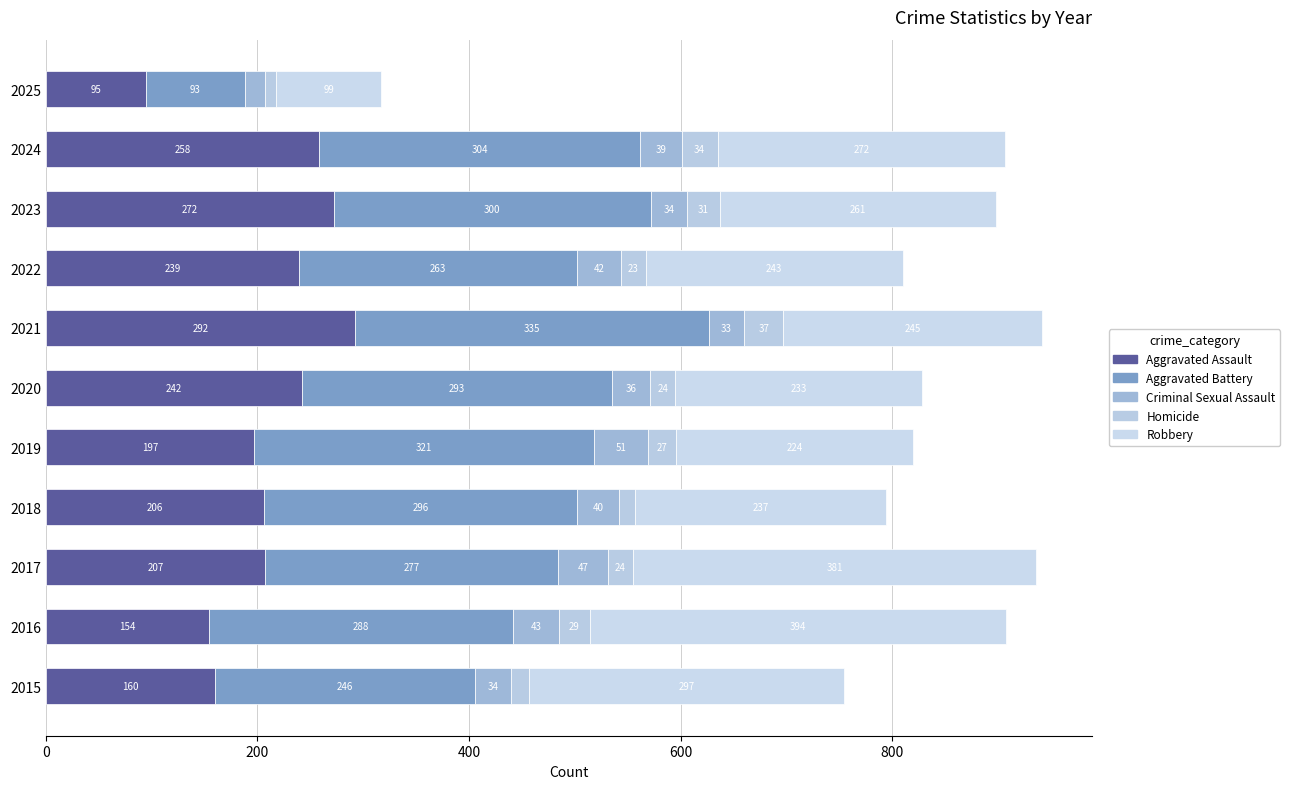

List the labels in order of Aggravated Assault value, largest first.

2021, 2023, 2024, 2020, 2022, 2017, 2018, 2019, 2015, 2016, 2025